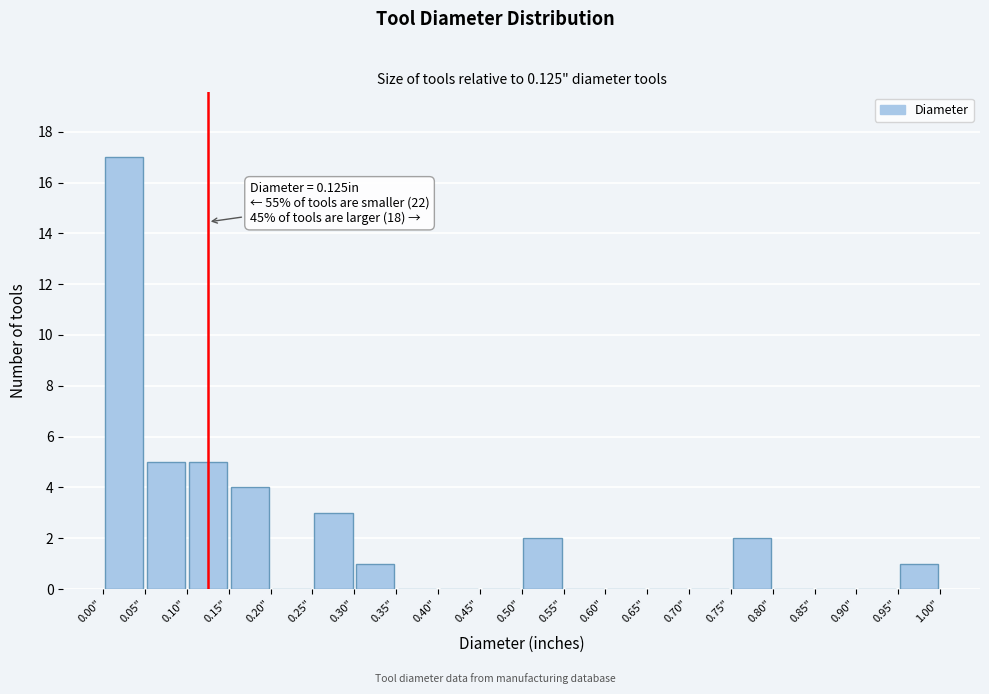

Over which range of the x-axis is the bar tallest?

0.00 to 0.05